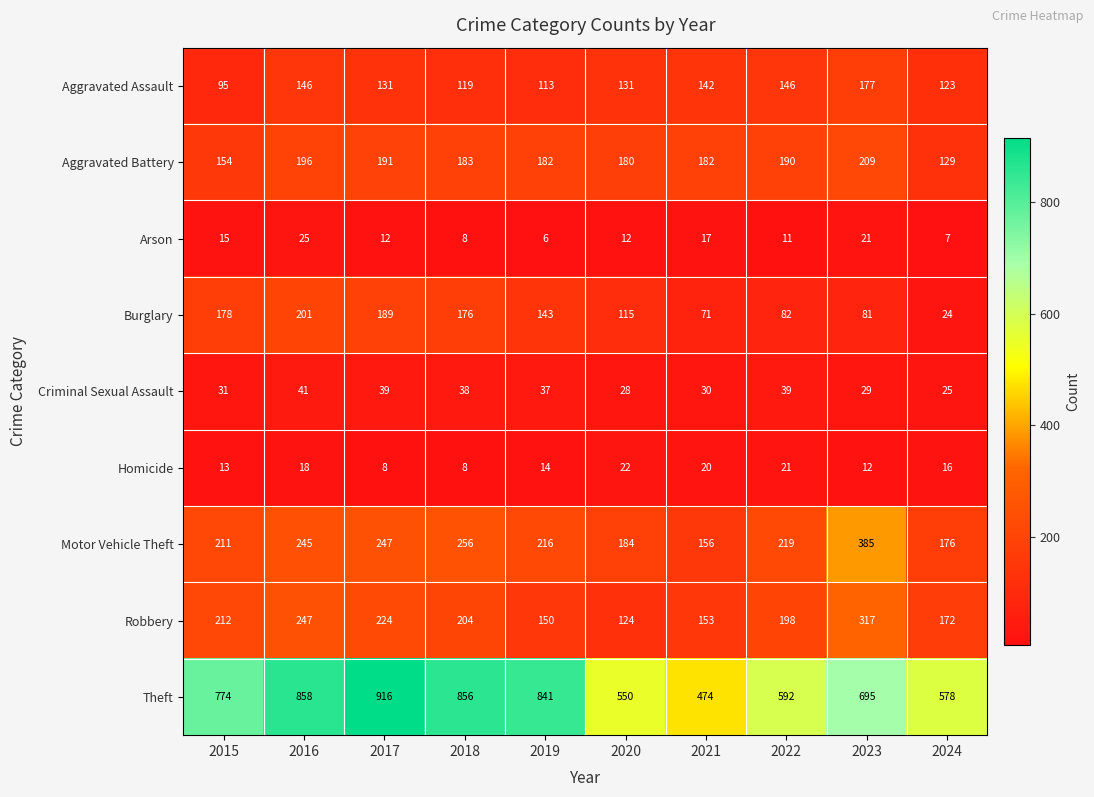

What is the total value across all series at 2018?

1848